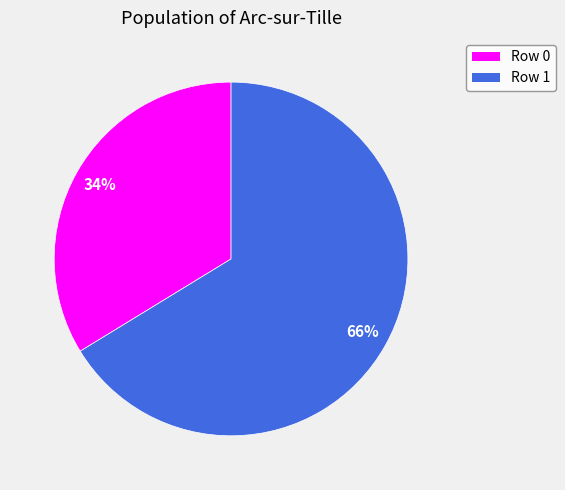

To the nearest percent, what is the average slice percentage?

50%